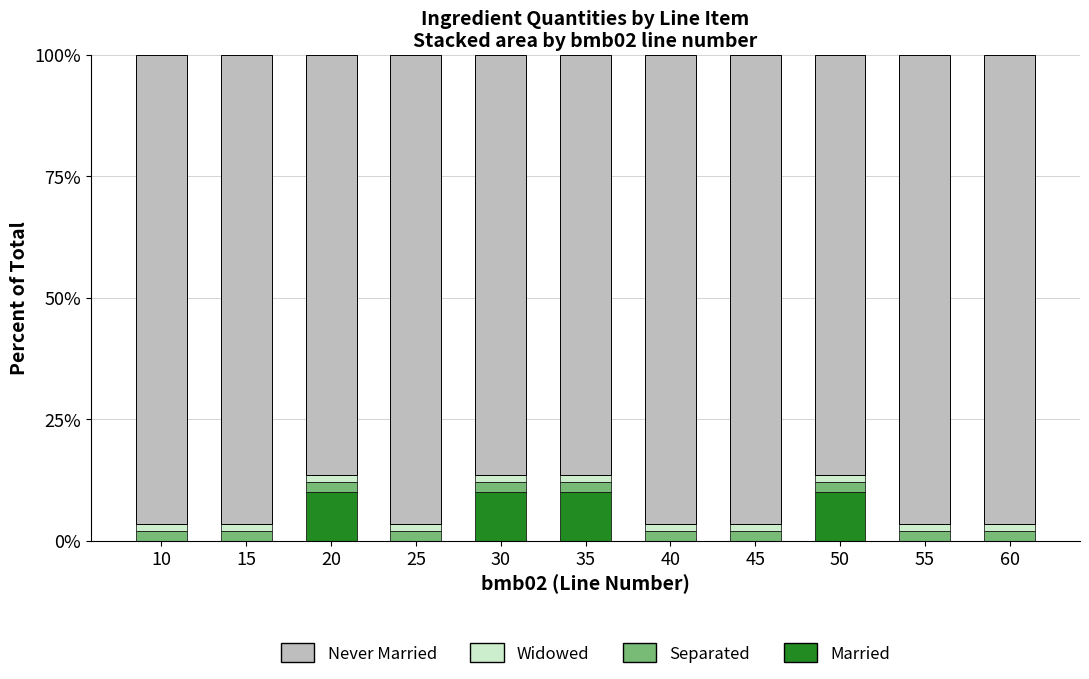

What is the highest value of the Married series?

10.0